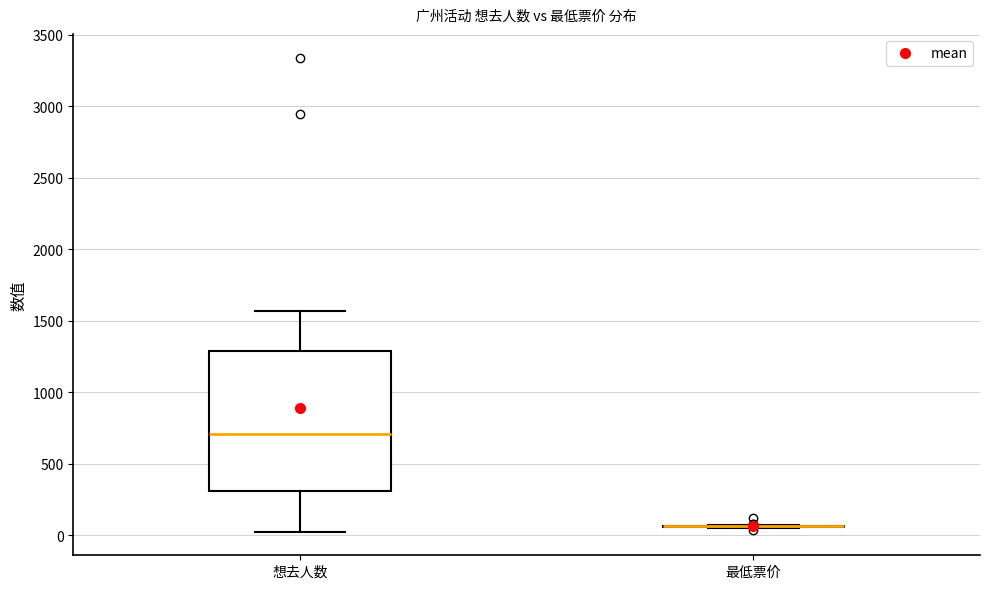

Comparing the boxes themselves (not the whiskers), which one is the tallest?

想去人数